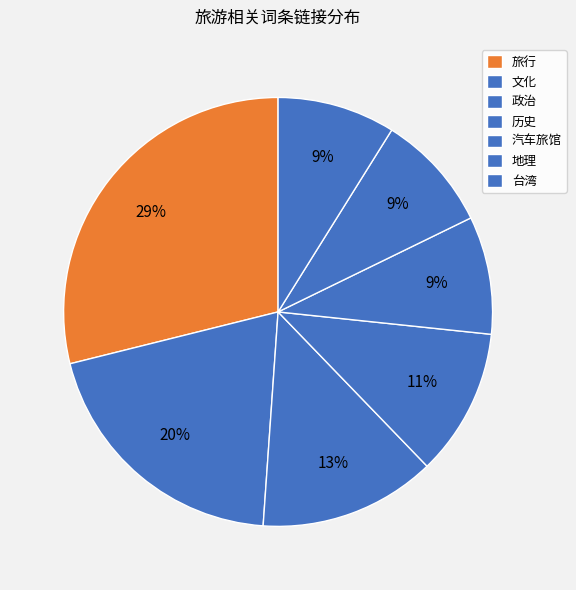

How many segments does this pie chart have?

7